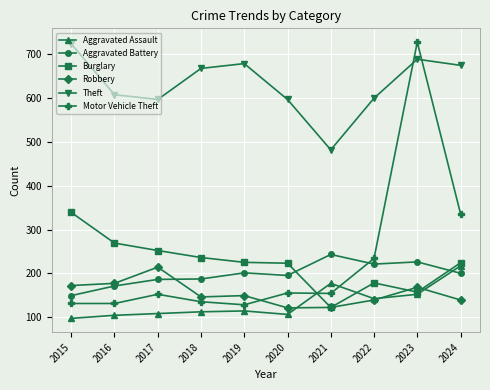

True or false: Aggravated Assault has a value of 104 at 2016.

True